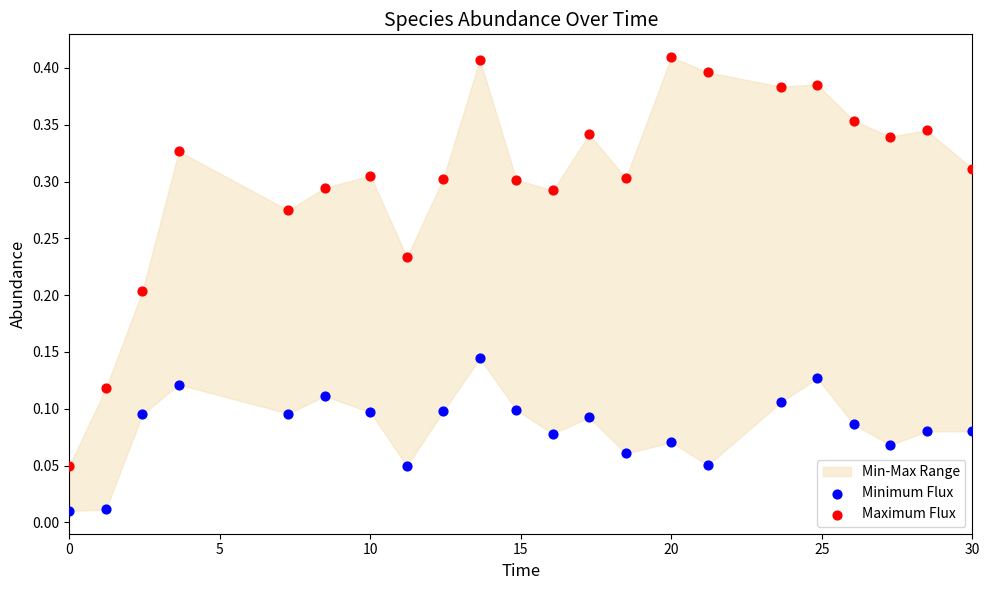

Which series has the largest Y range (max minus min)?

Maximum Flux